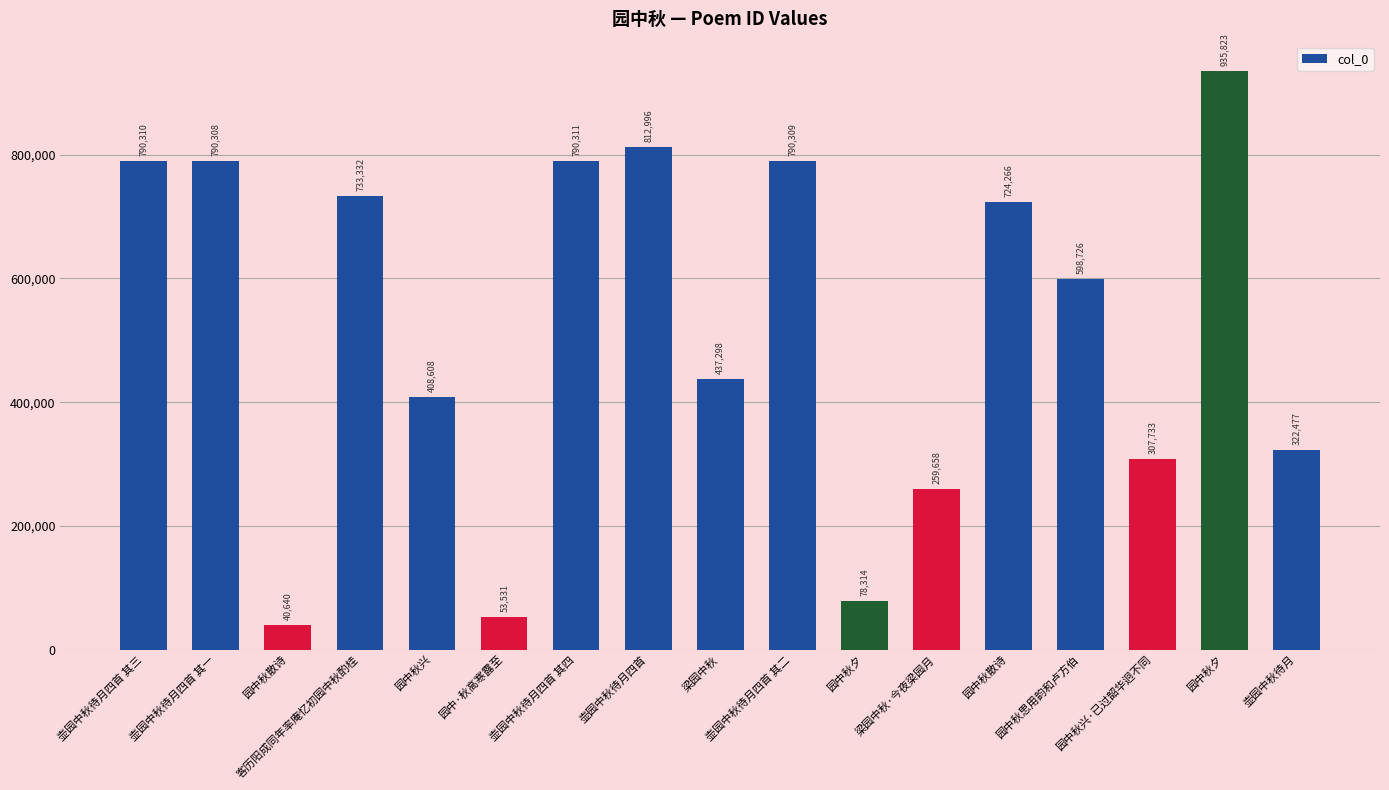

What is the difference between the second highest and second lowest values?

759465